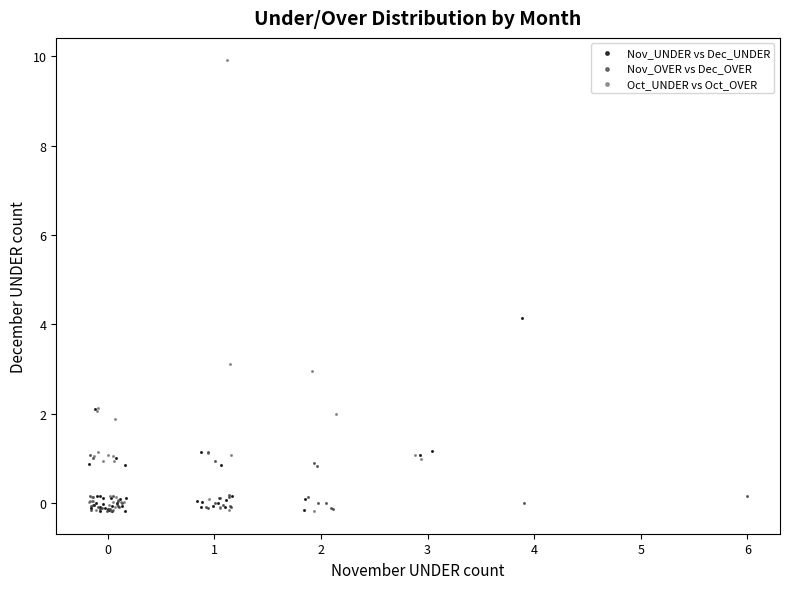

Which series has the largest Y range (max minus min)?

Oct_UNDER vs Oct_OVER